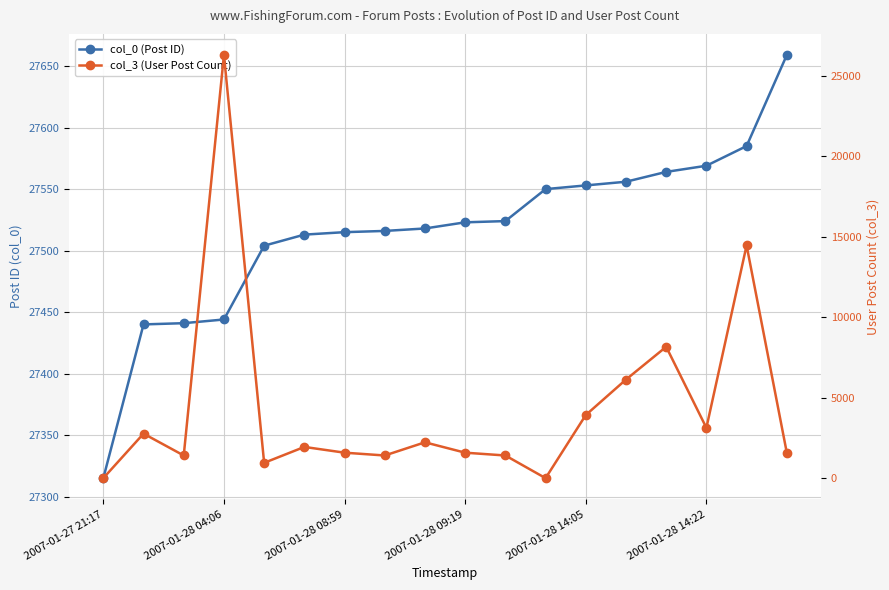

True or false: col_3 (User Post Count) and col_0 (Post ID) intersect in this chart.

False